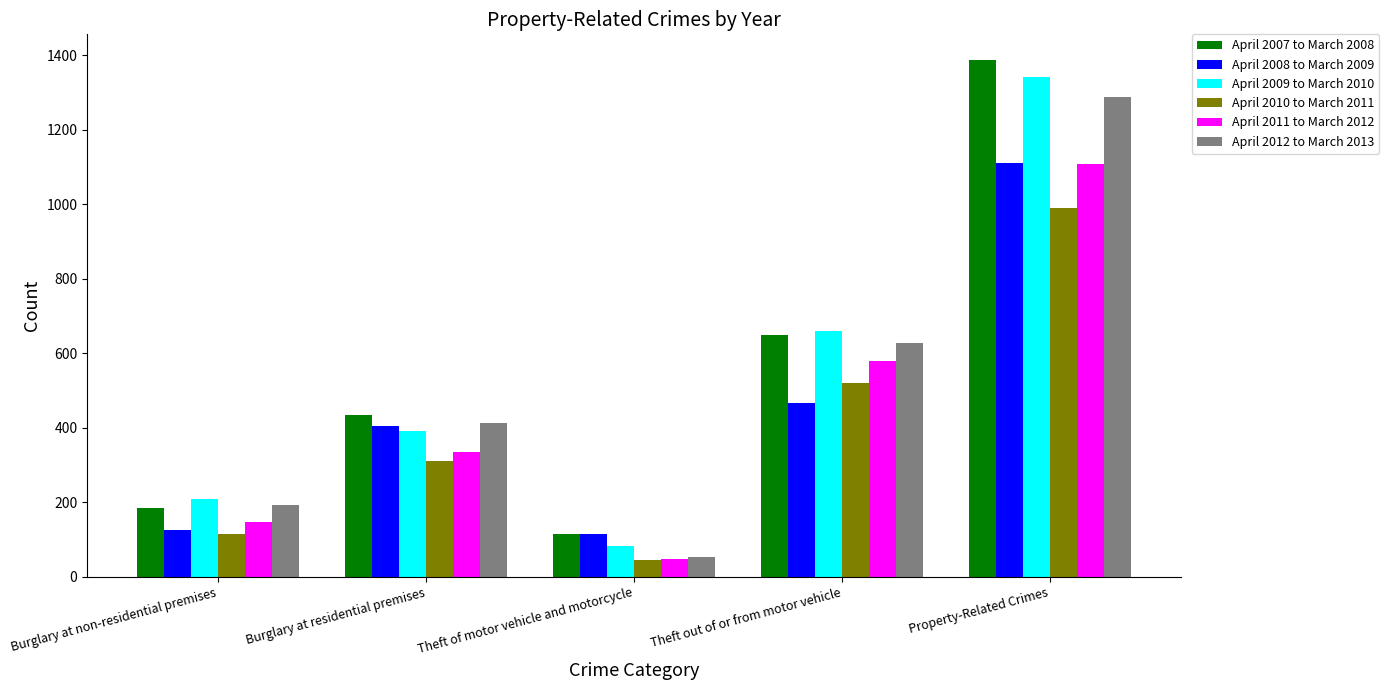

At how many categories does at least one series exceed 1327?

1